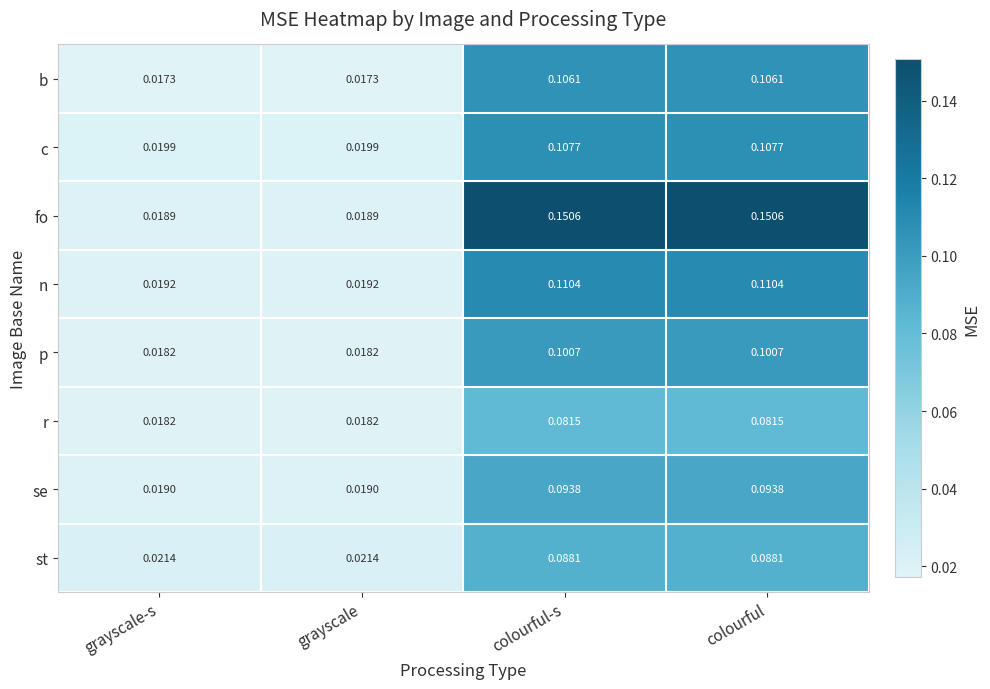

List the series in order of their peak value, highest first.

fo, n, c, b, p, se, st, r